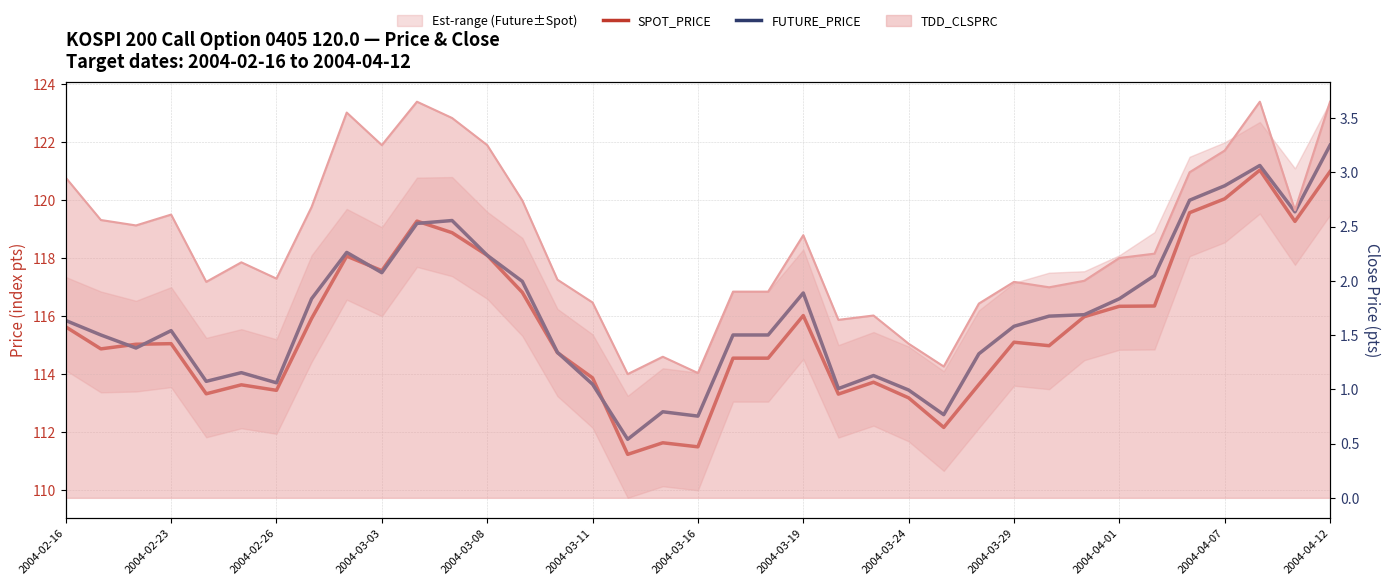

What is the maximum value for TDD_CLSPRC (line)?

3.6